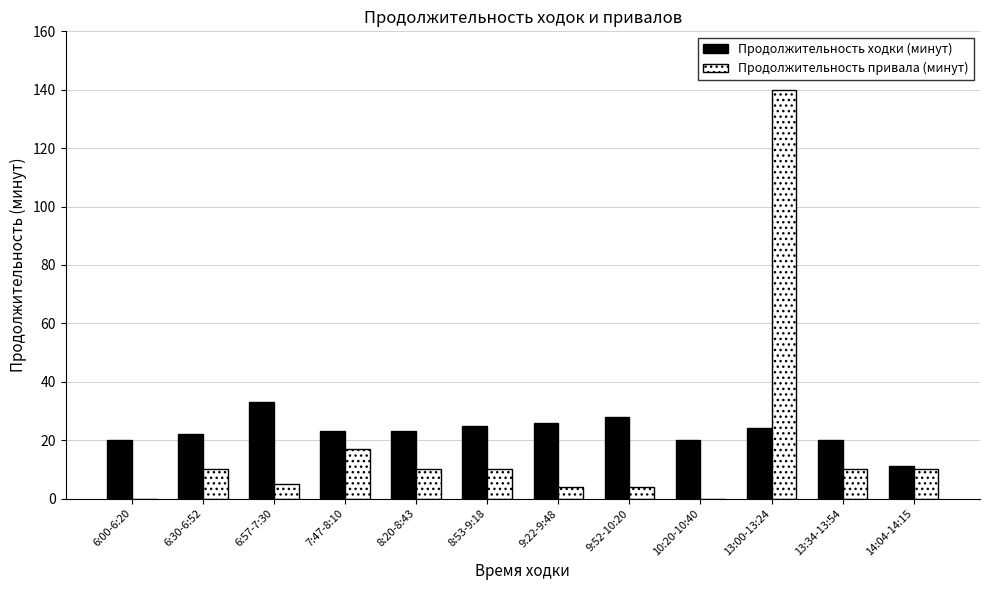

The value of Продолжительность ходки (минут) at 6:00-6:20 is 20. True or false?

True